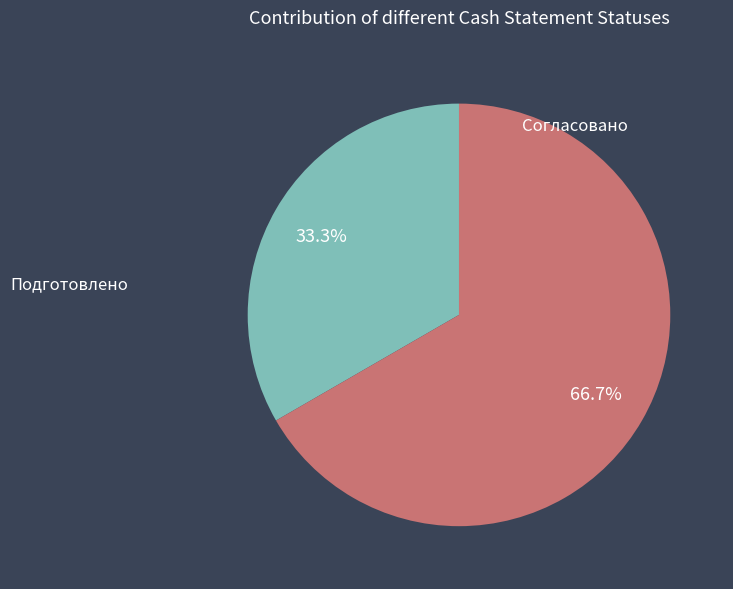

Is there any slice that represents more than half of the pie?

Yes